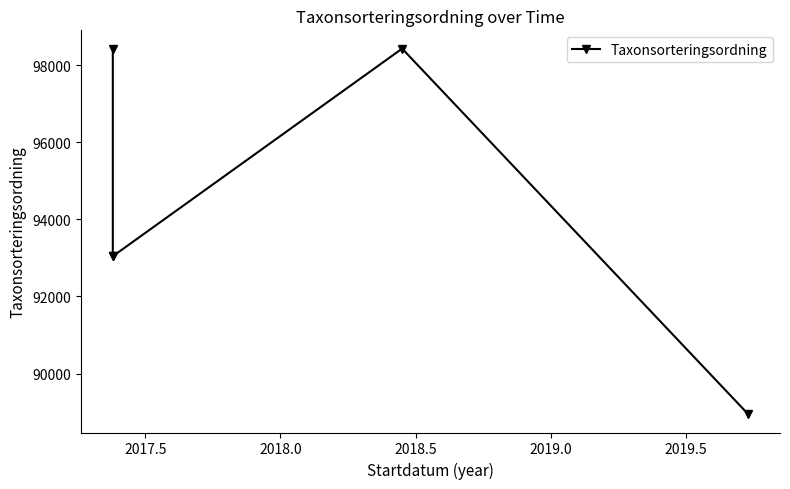

At which category does the data reach its first local peak?

2018.5